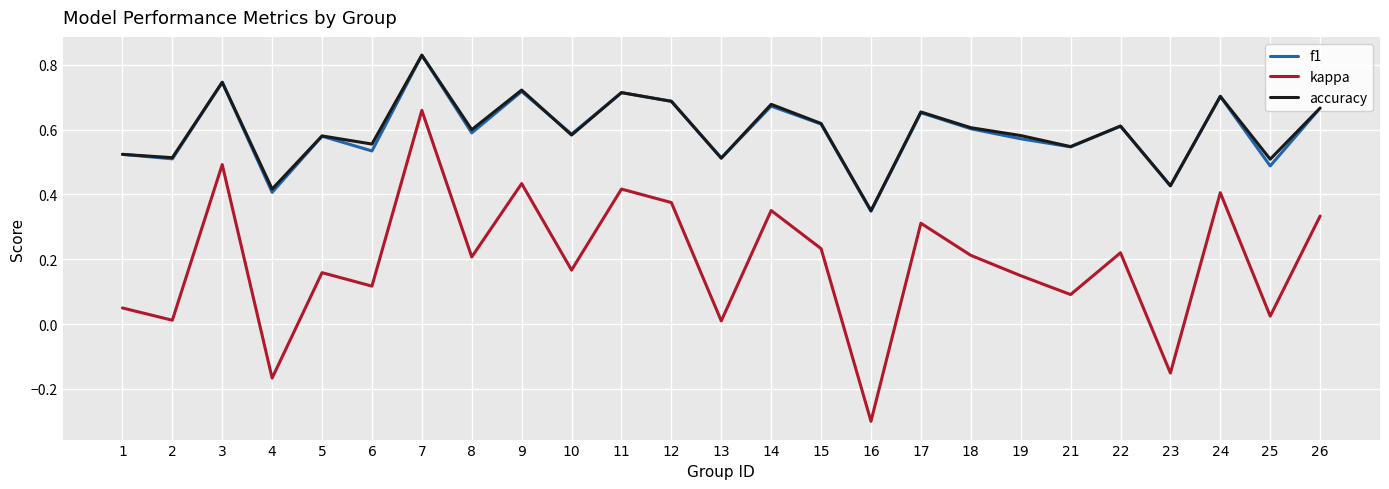

Is it true that accuracy equals 1.0 at 24?

False